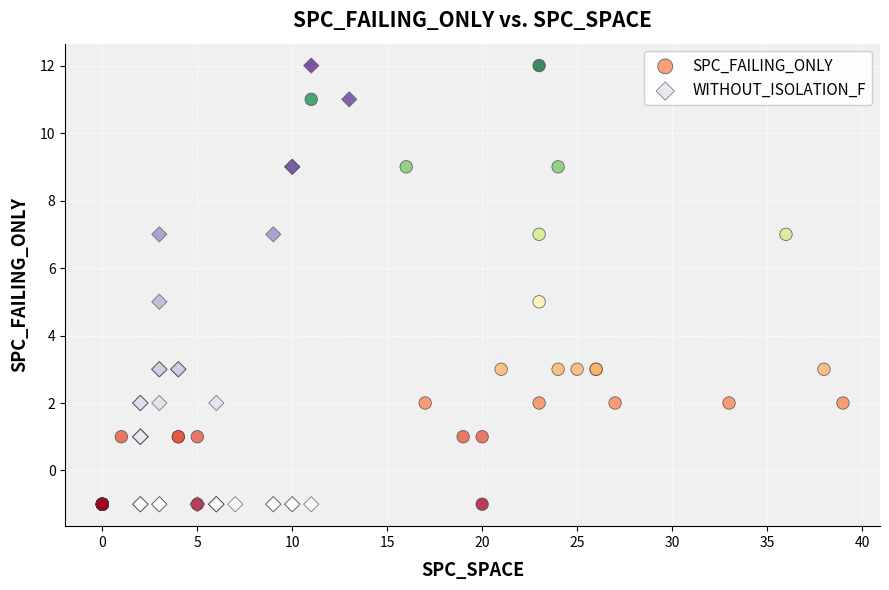

What are all the series names shown in the legend?

SPC_FAILING_ONLY, WITHOUT_ISOLATION_F